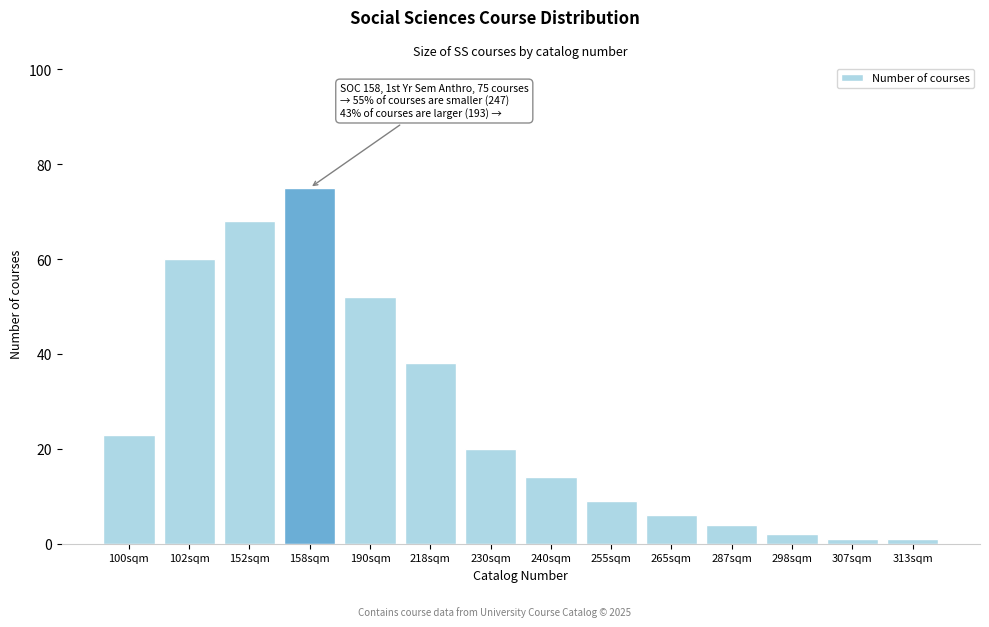

Reading right to left, extract all data points from this chart.

1	1	2	4	6	9	14	20	38	52	75	68	60	23